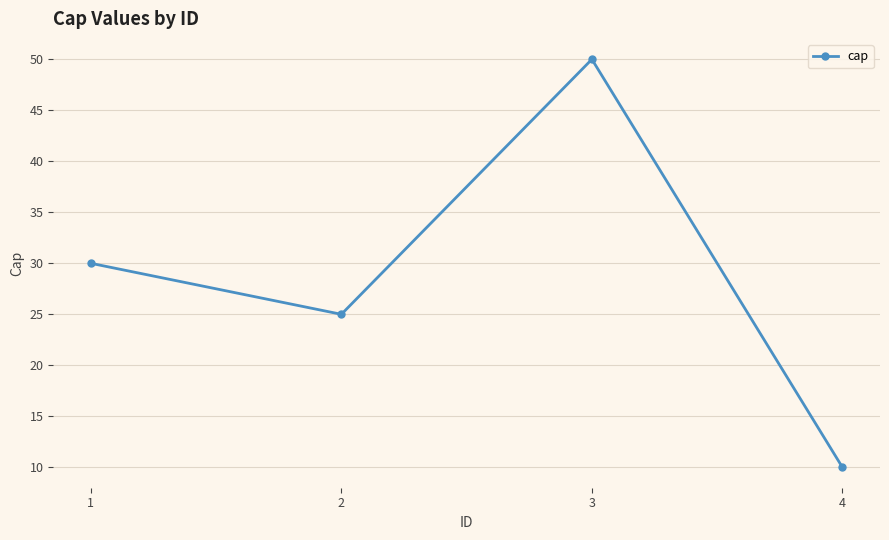

What is the difference between the maximum and minimum values?

40